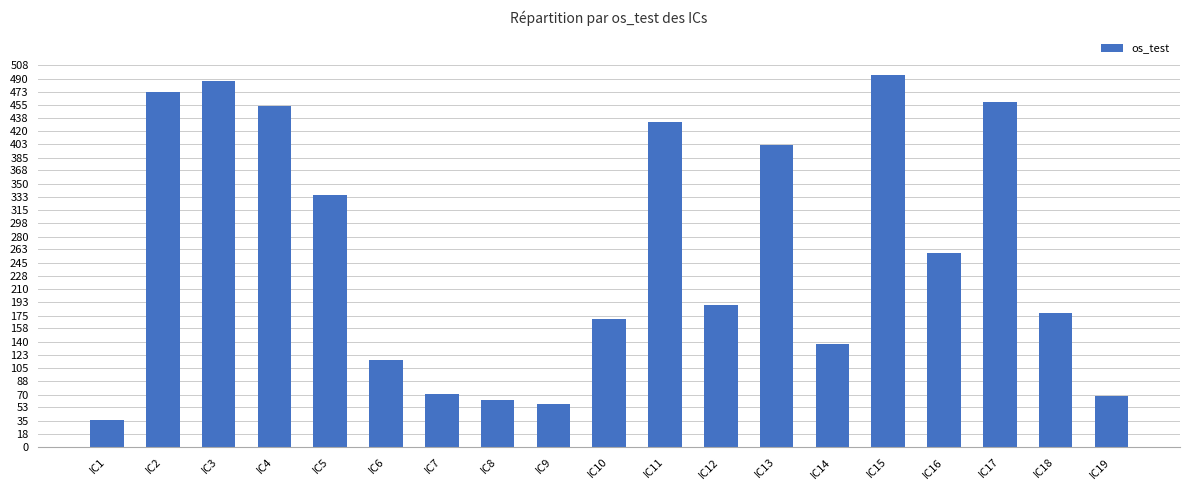

Where does the data first go above 188?

IC2